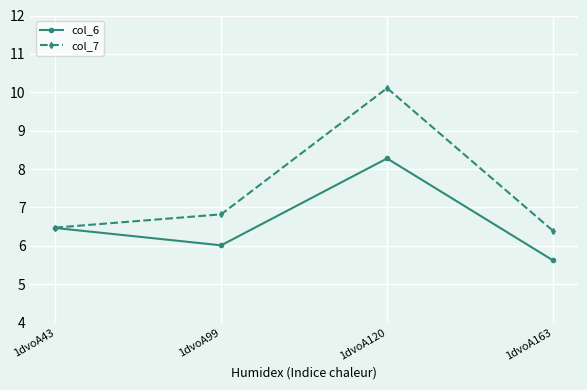

The col_7 series shows 11.9 at 1dvoA99. True or false?

False